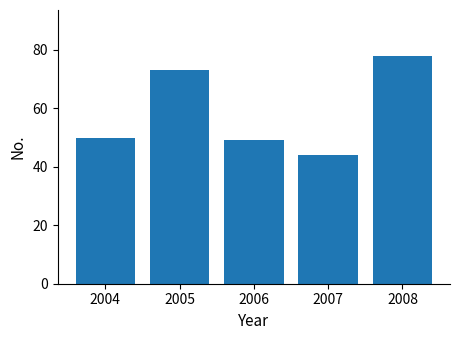

Read the value at 2004.

50